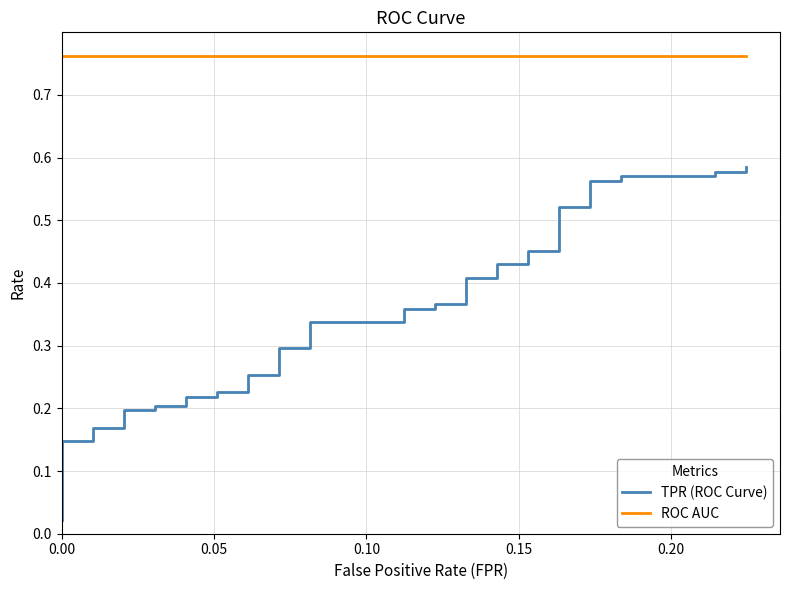

The ROC AUC series shows 1.0 at 29. True or false?

False